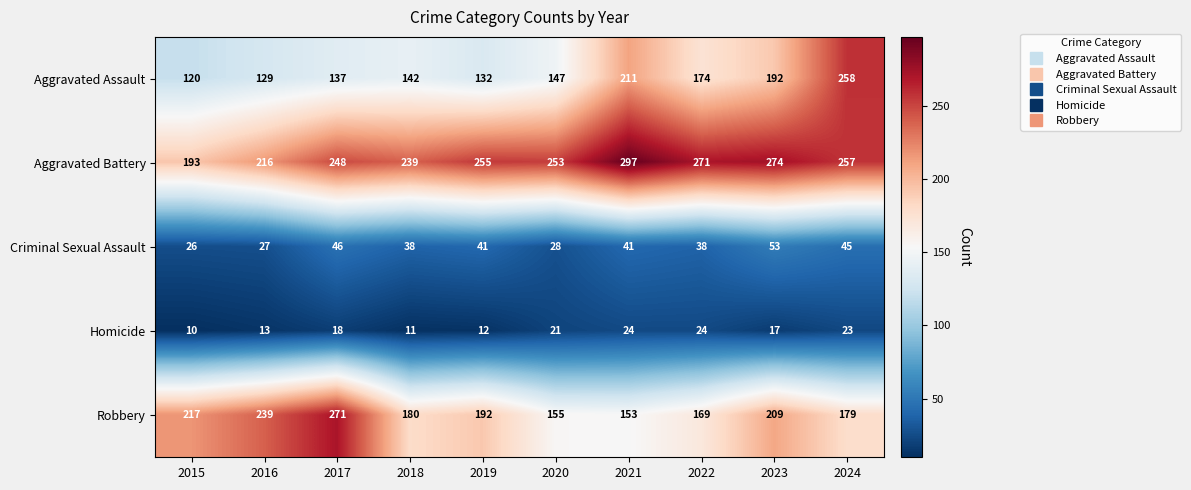

Is it true that Robbery equals 192 at 2019?

True